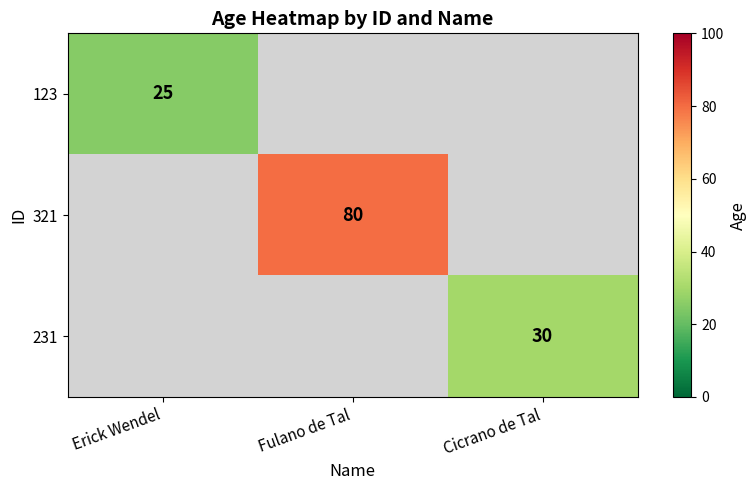

Count the number of categories in the chart.

3